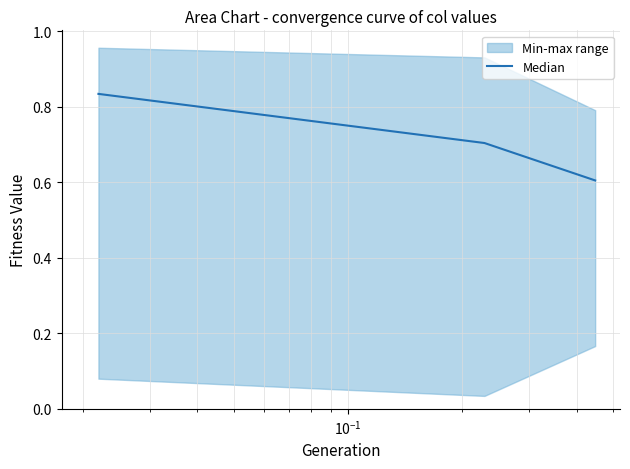

How many Median values are between 0 and 1?

3